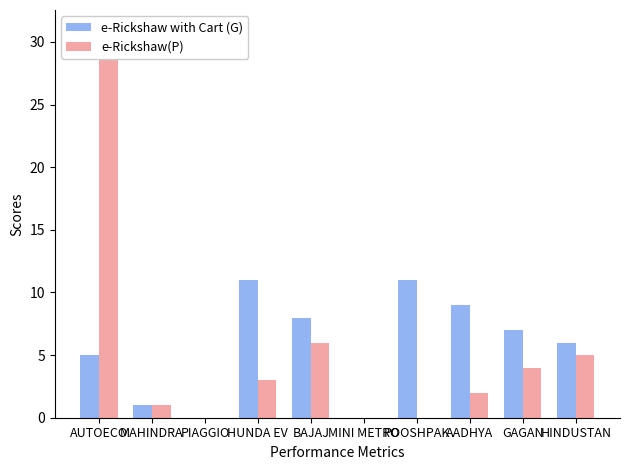

What is the average value of the e-Rickshaw with Cart (G) series?

6